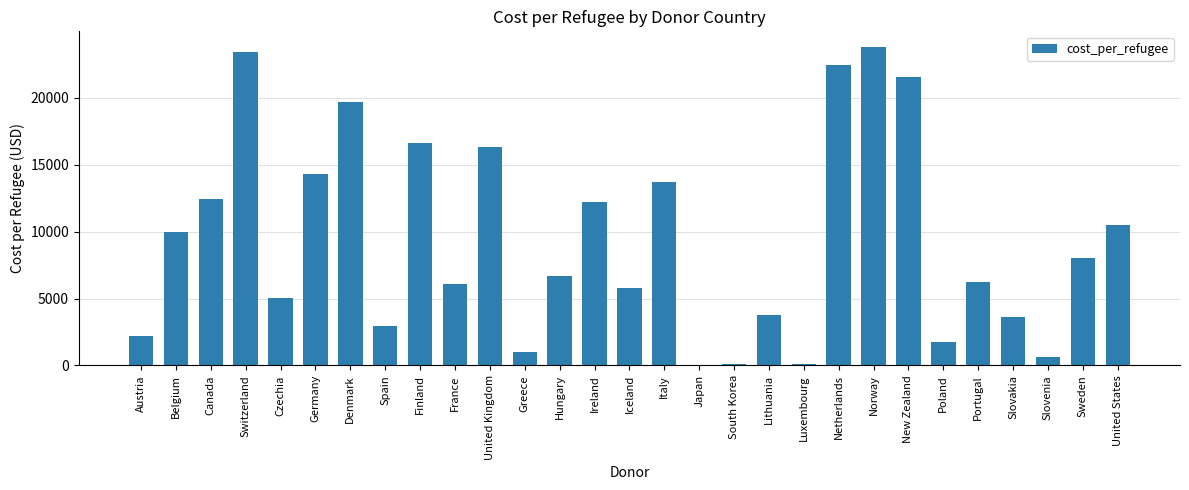

What is the sum of all values?

270920.8